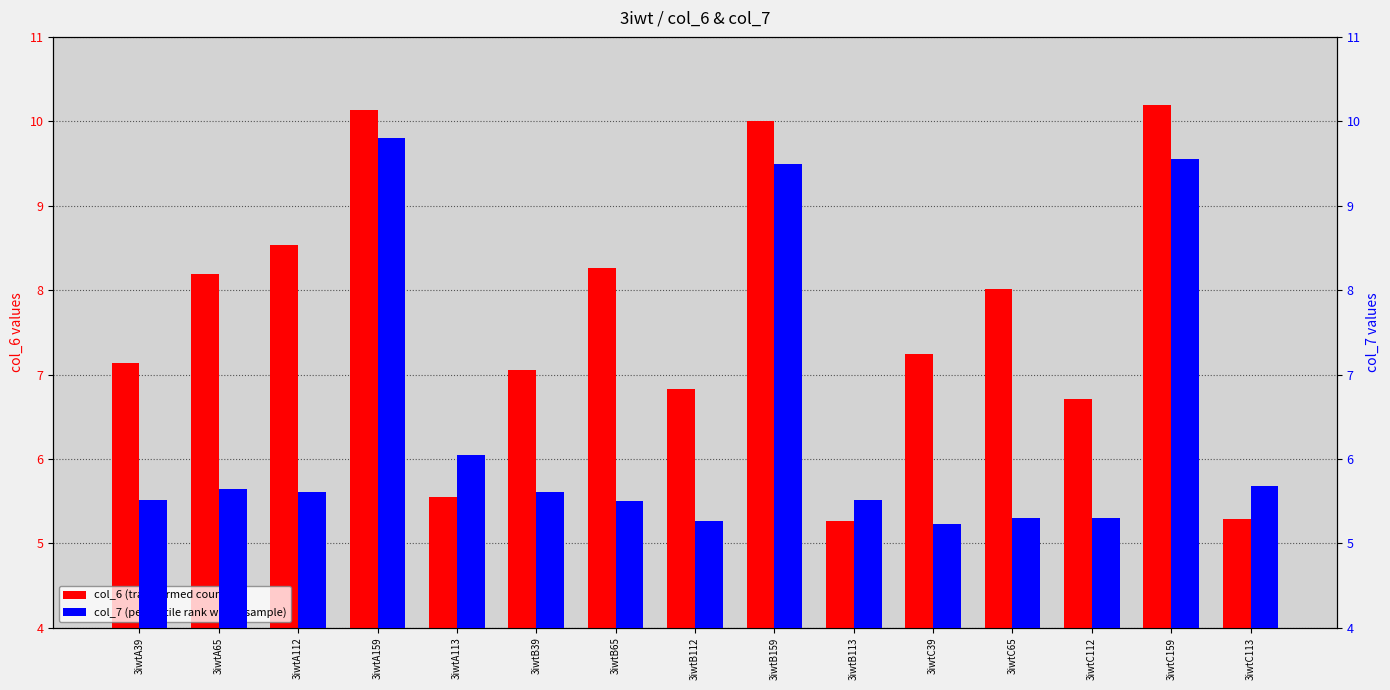

What is the spread (max minus min) of values at 3iwtB39?

1.4